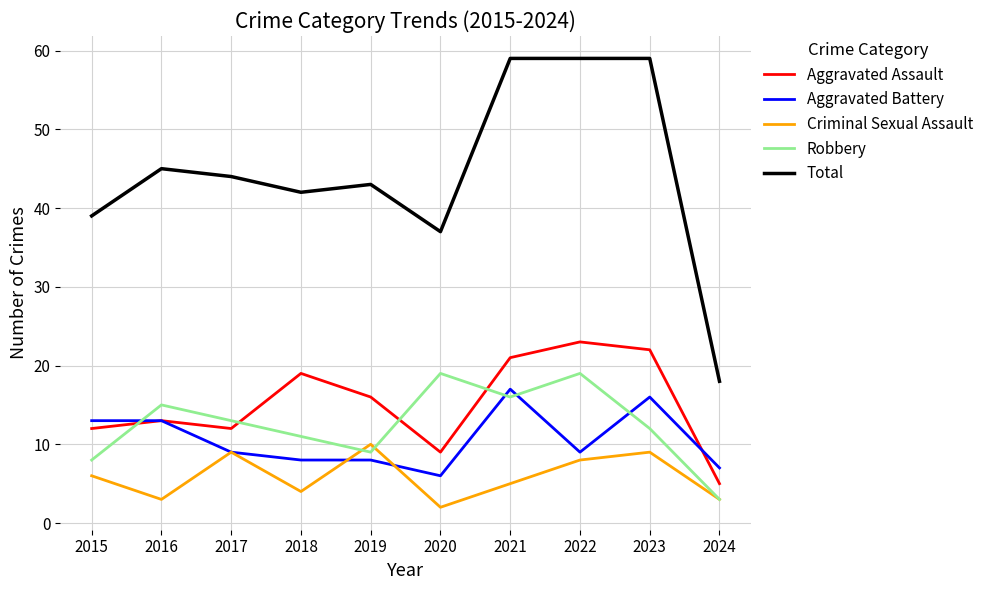

True or false: Robbery has a value of 7 at 2016.

False